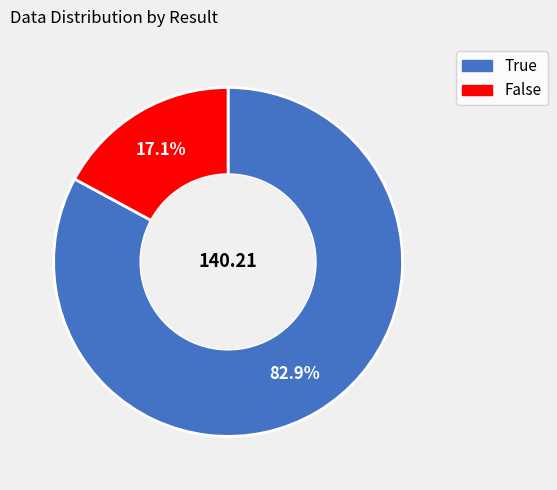

How much of the chart is everything except False?

82.9%